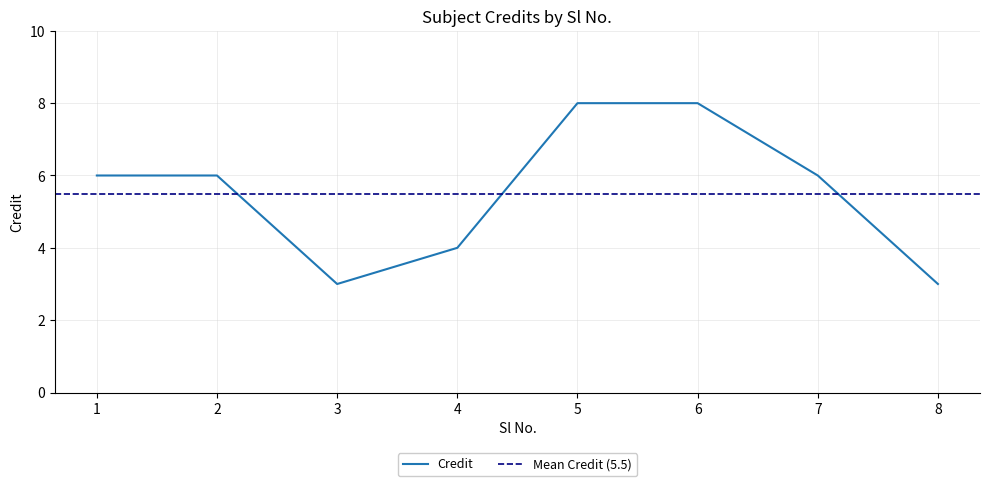

What is the change in value from 2 to 5?

+2